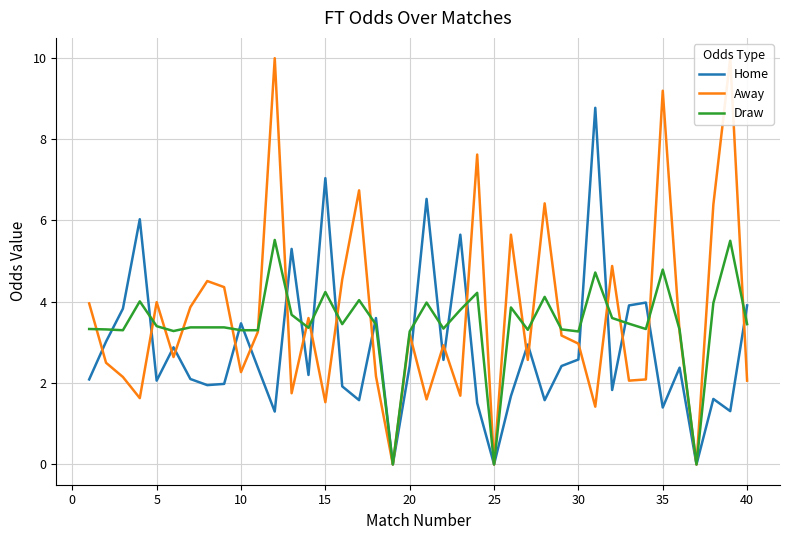

List the series in order of their peak value, highest first.

Away, Home, Draw